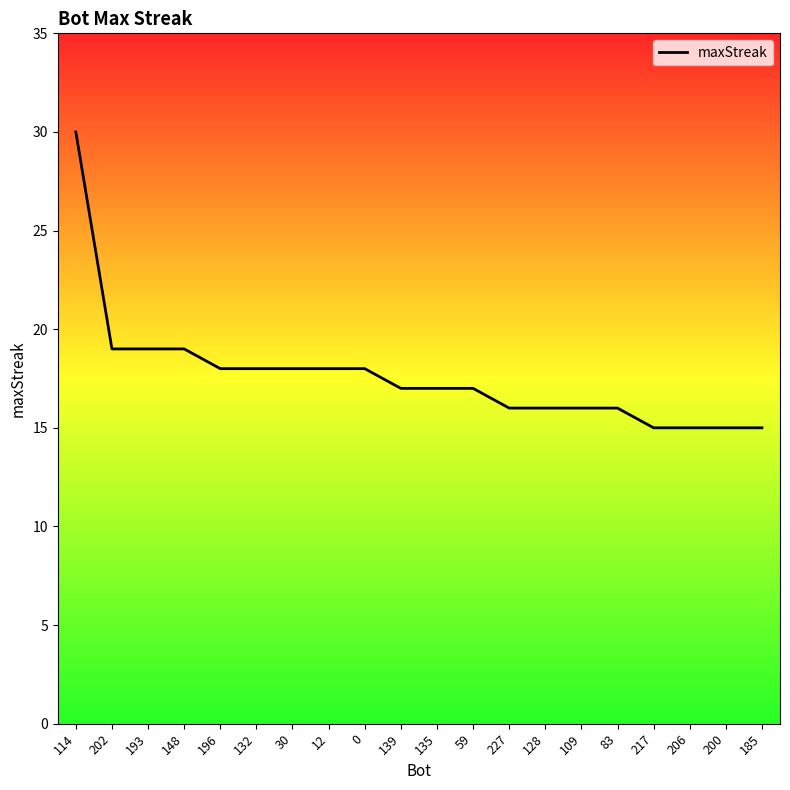

What is the greatest value displayed?

30